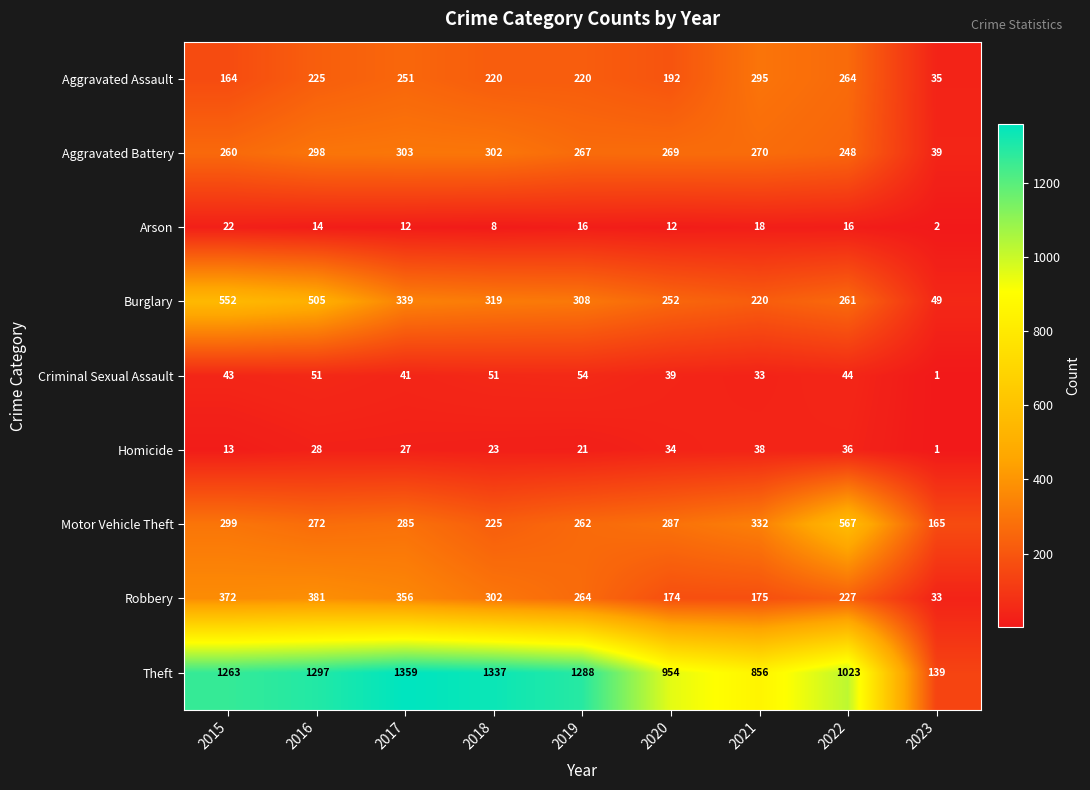

Rank the series by their maximum value, from lowest to highest.

Arson, Homicide, Criminal Sexual Assault, Aggravated Assault, Aggravated Battery, Robbery, Burglary, Motor Vehicle Theft, Theft